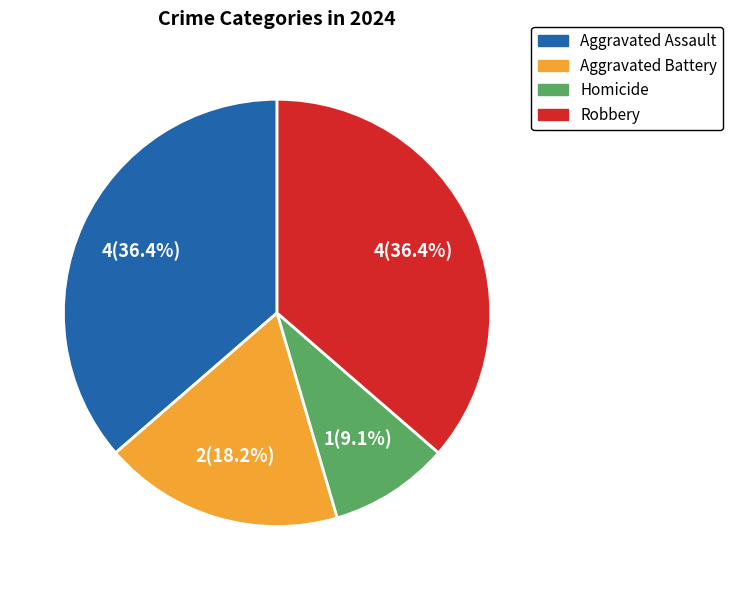

What is the ratio of the value at Robbery to the value at Aggravated Assault?

1.0